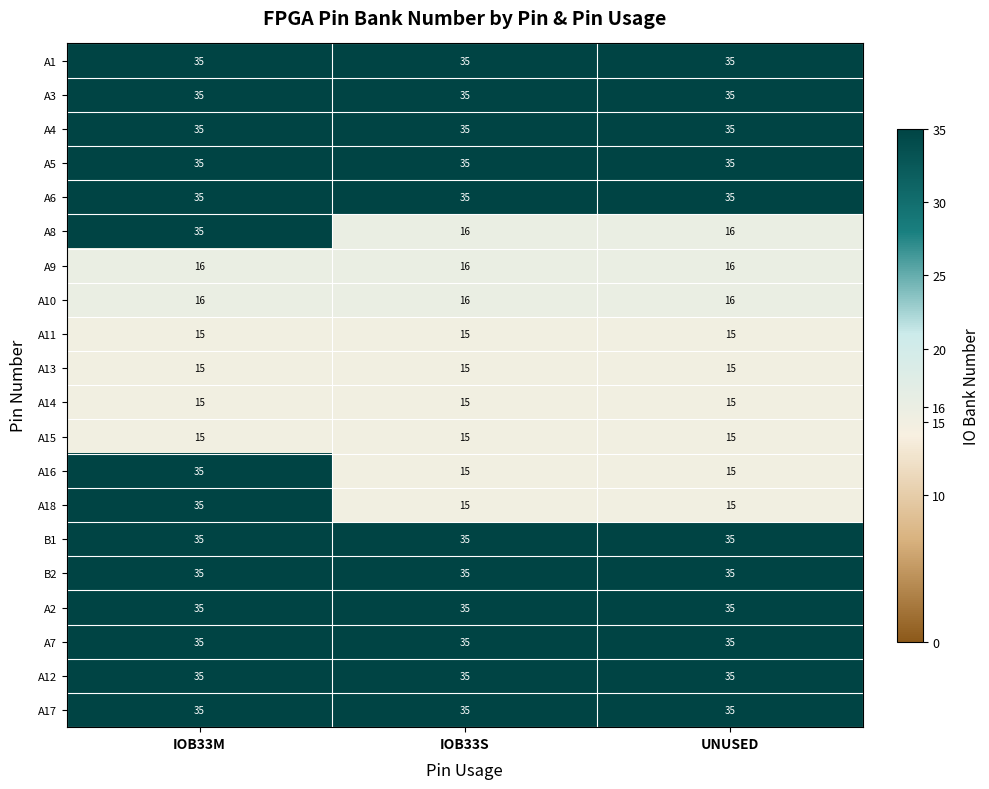

True or false: A12 has a value of 35 at IOB33S.

True